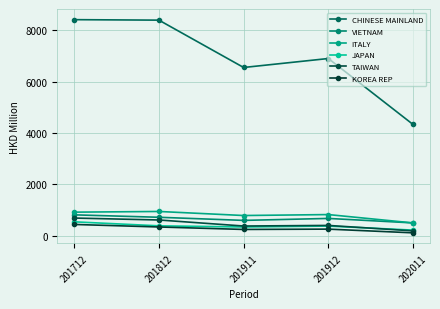

At which category does JAPAN reach its first local peak?

201912